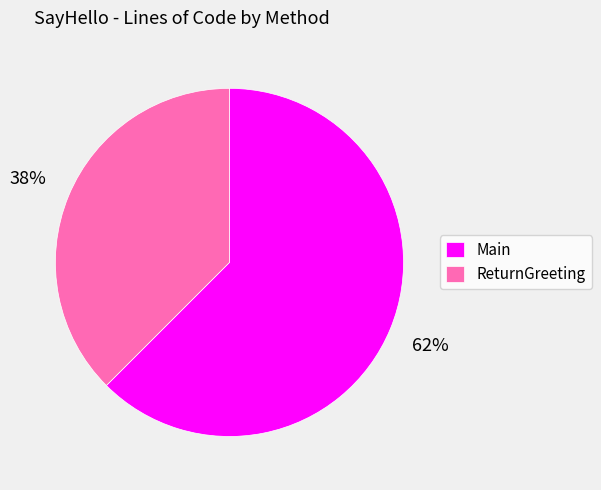

The ReturnGreeting slice represents 23% of the pie. True or false?

False